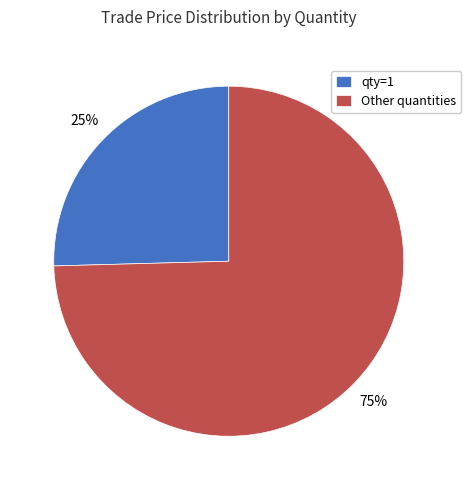

Rank the categories by value from lowest to highest.

qty=1, Other quantities